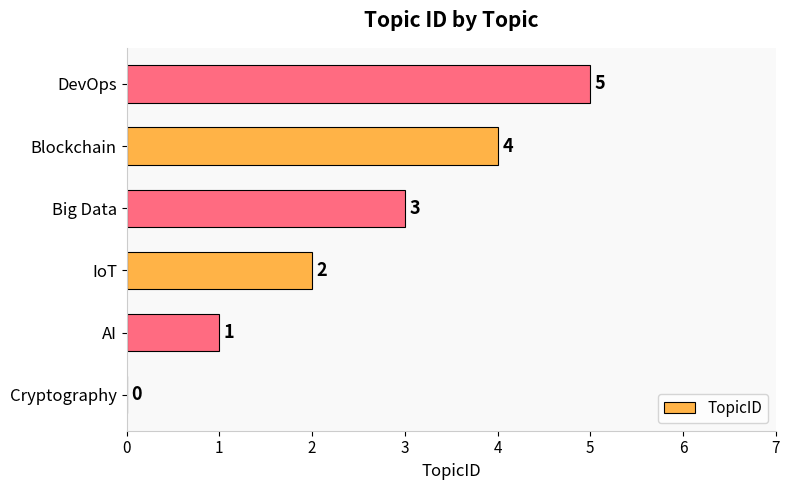

What is the change in value from Cryptography to Blockchain?

+4